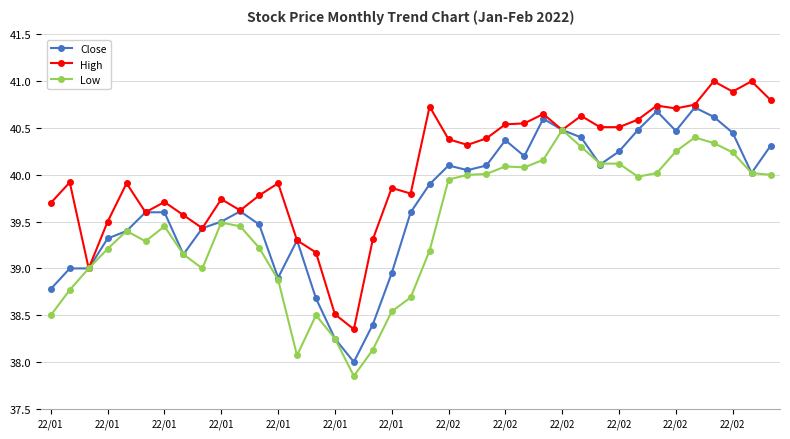

What are all the series names shown in the legend?

Close, High, Low